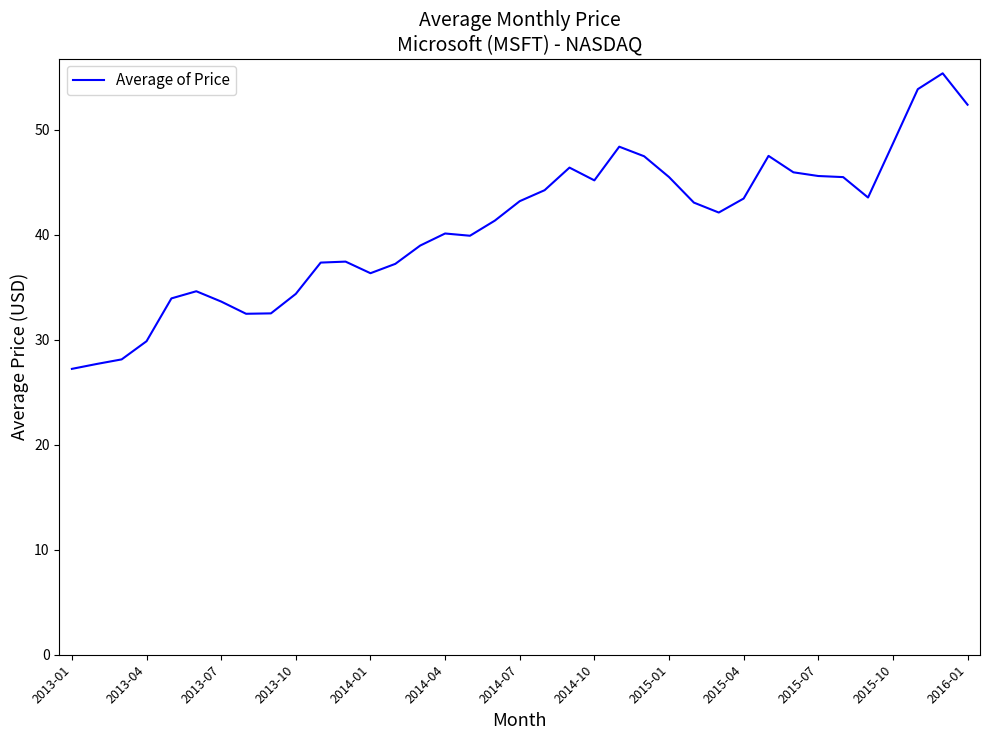

What is the maximum value shown in the chart?

55.4